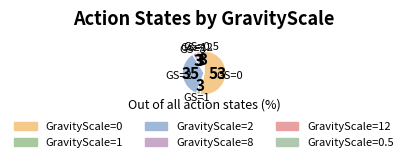

How many slices are in this pie chart?

6